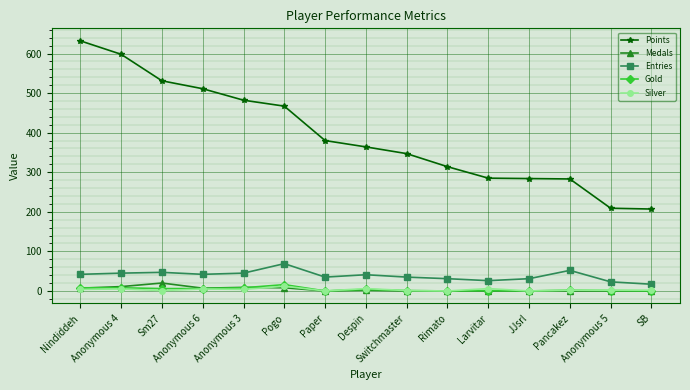

How many lines are shown in the chart?

5